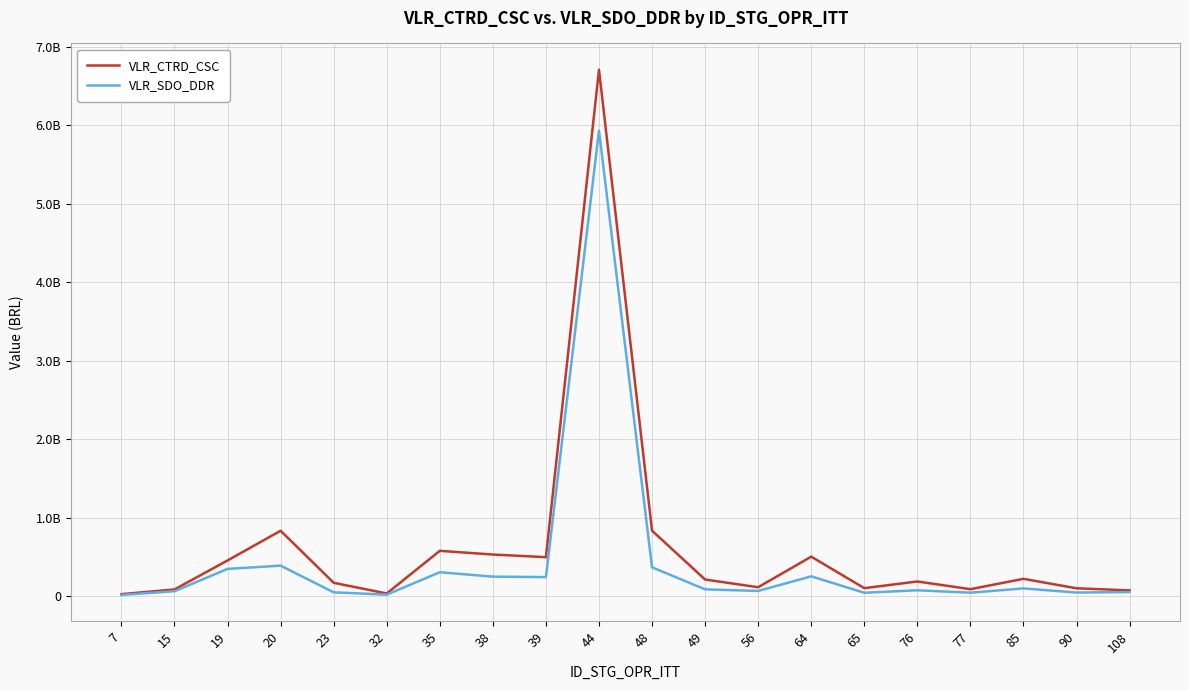

Does the chart have visible grid lines?

Yes